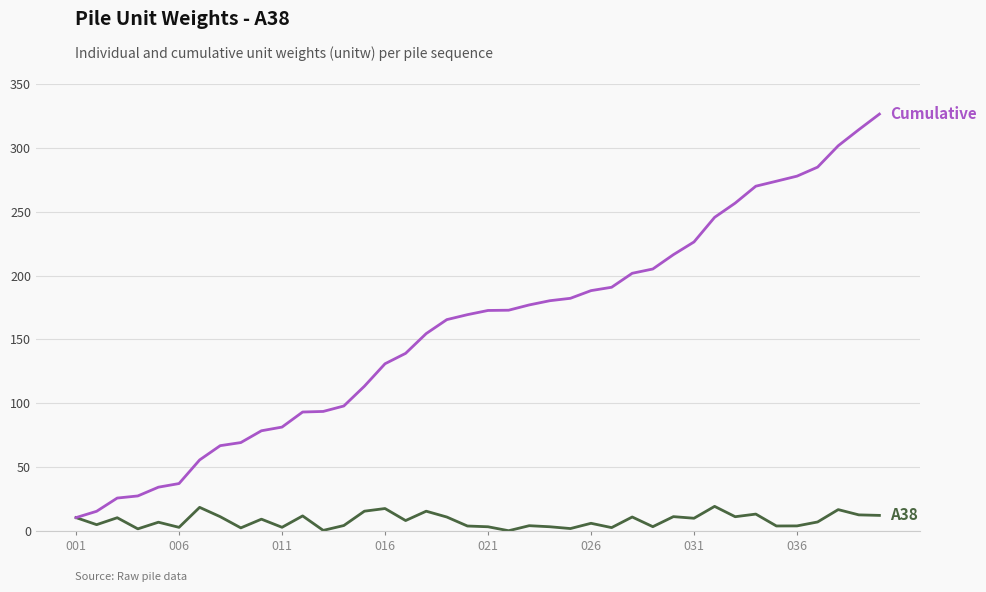

Does the chart display data point markers on the line(s)?

No